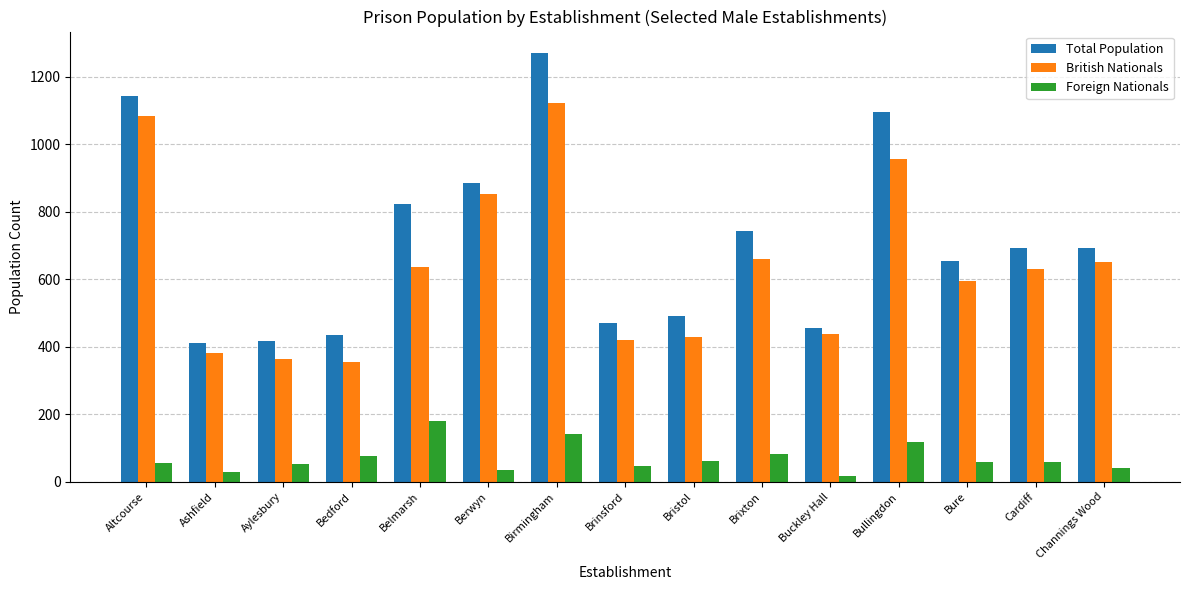

What is the greatest value displayed?

1271